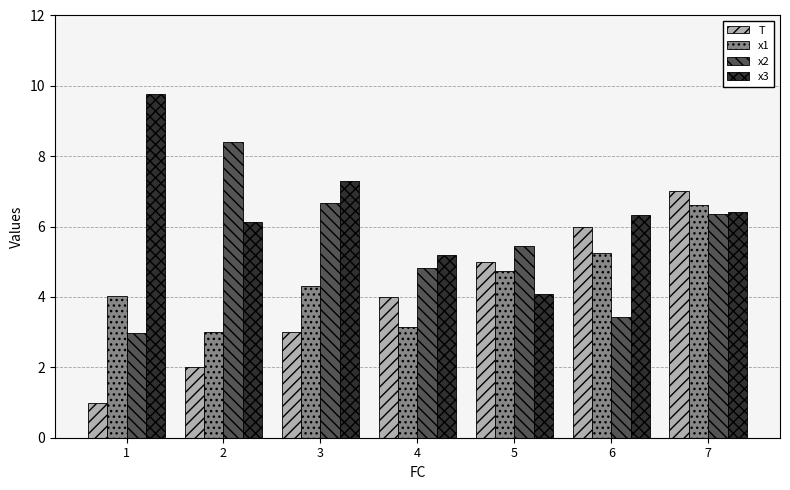

Reading left to right, what are all the values shown in this chart?

T: 1=1.0	2=2.0	3=3.0	4=4.0	5=5.0	6=6.0	7=7.0
x1: 1=4.0	2=3.0	3=4.3	4=3.1	5=4.7	6=5.3	7=6.6
x2: 1=3.0	2=8.4	3=6.7	4=4.8	5=5.5	6=3.4	7=6.3
x3: 1=9.8	2=6.1	3=7.3	4=5.2	5=4.1	6=6.3	7=6.4